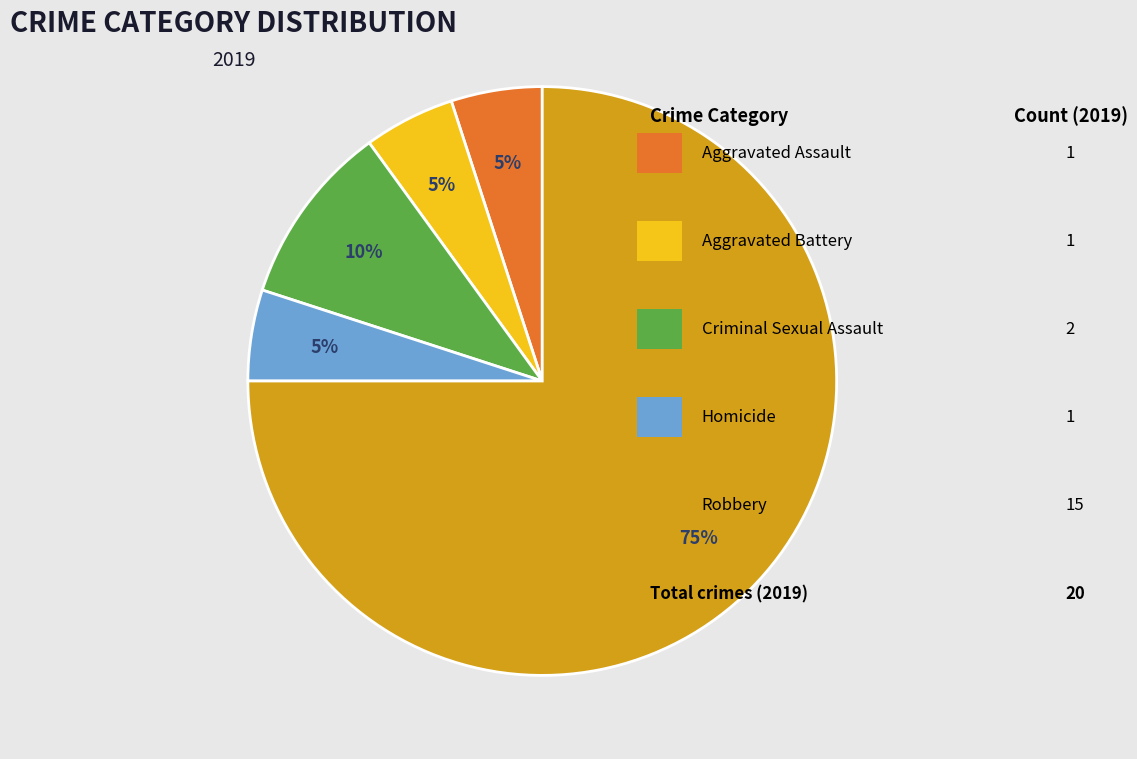

To the nearest percent, what is the difference between the largest and smallest slice percentages?

70%